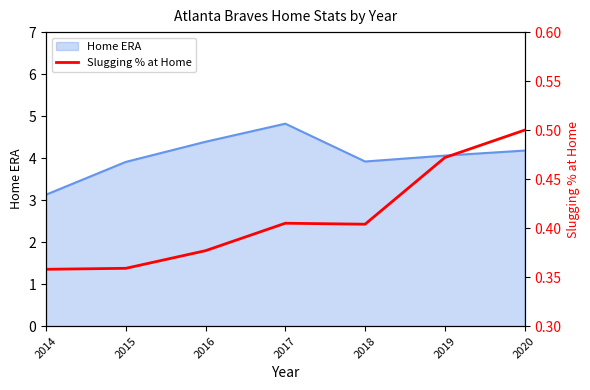

Reading left to right, extract all data points from this chart.

0.4	0.4	0.4	0.4	0.4	0.5	0.5